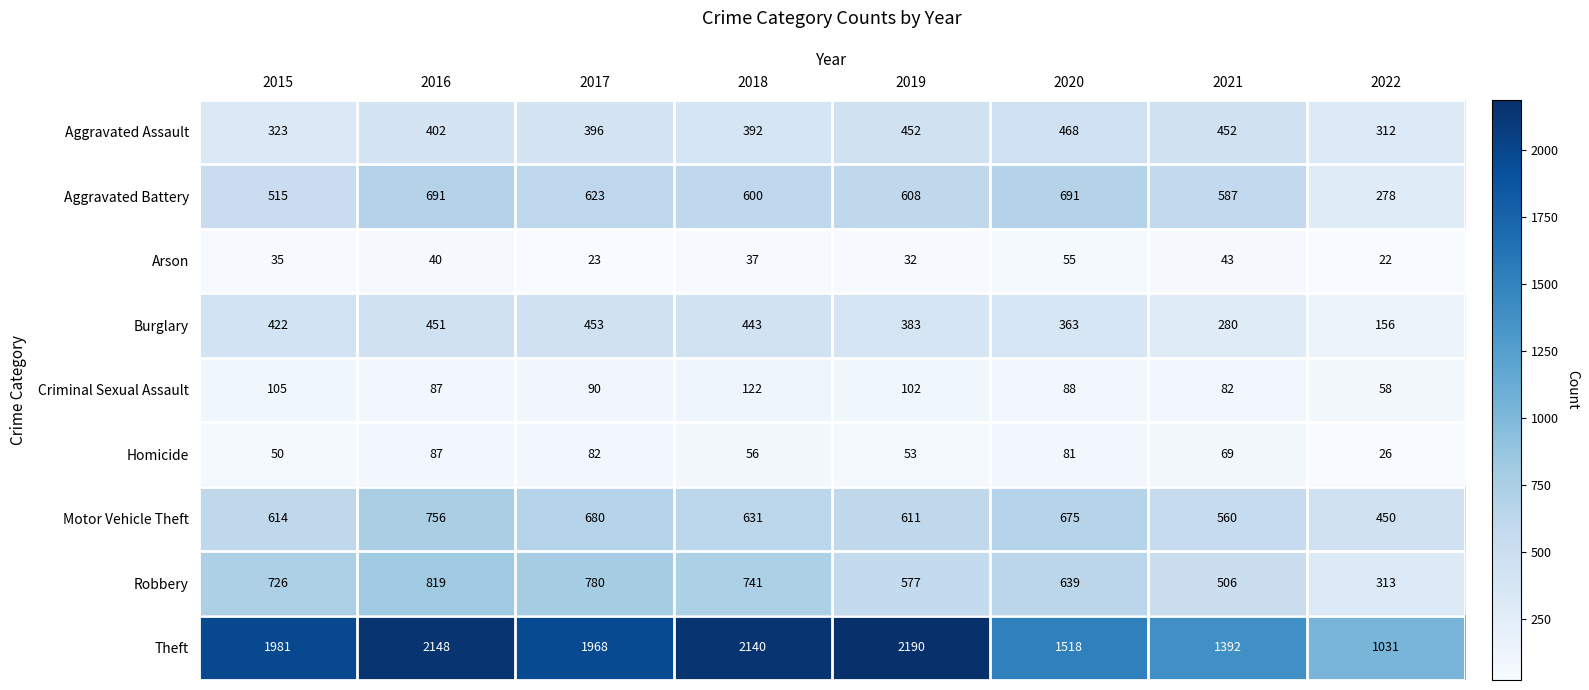

At which category is the sum across all series the highest?

2016